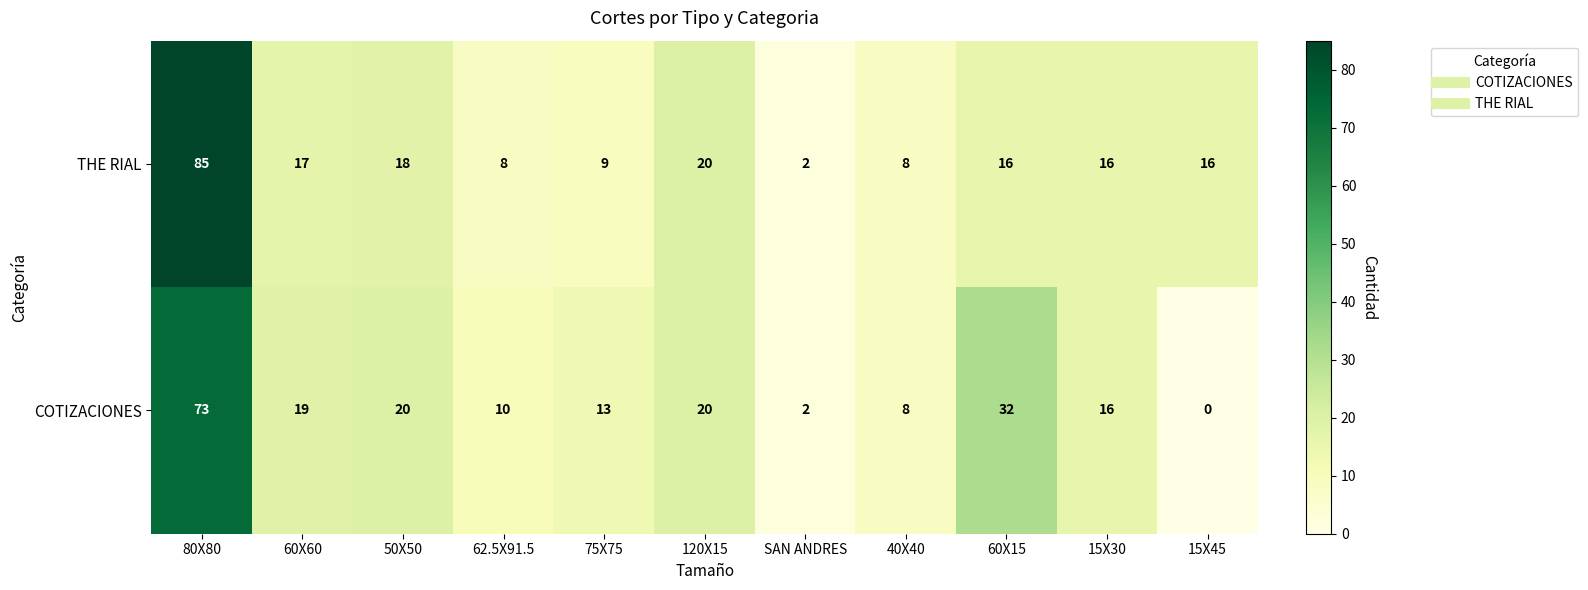

List the series in order of their peak value, lowest first.

COTIZACIONES, THE RIAL